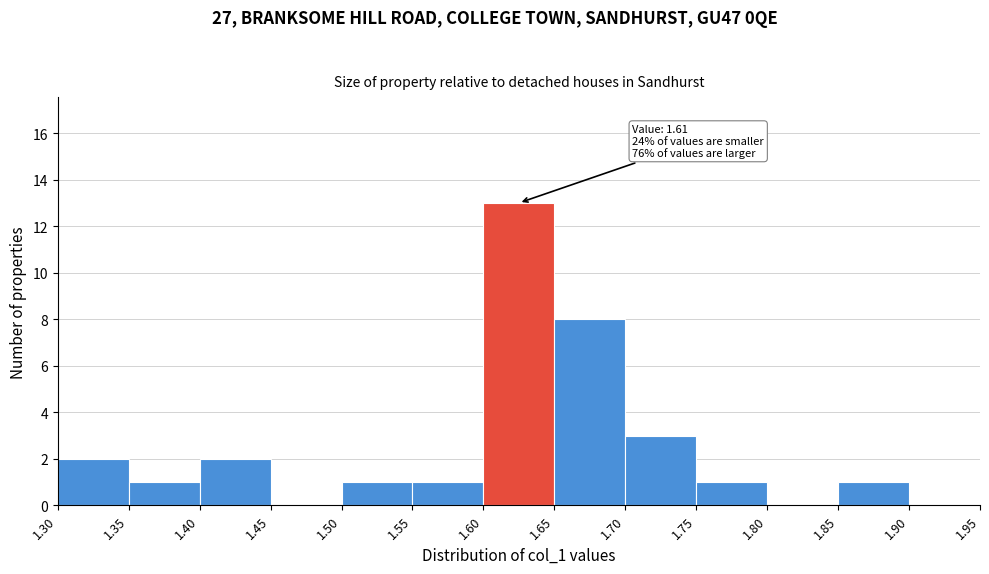

Which range on the x-axis has the tallest bar?

1.60 to 1.65